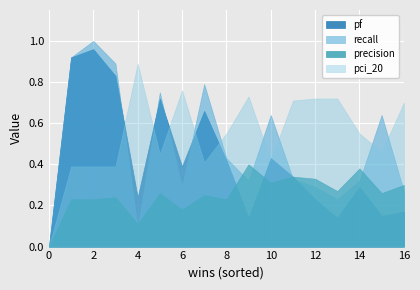

True or false: recall has a value of 1.0 at 10.

False